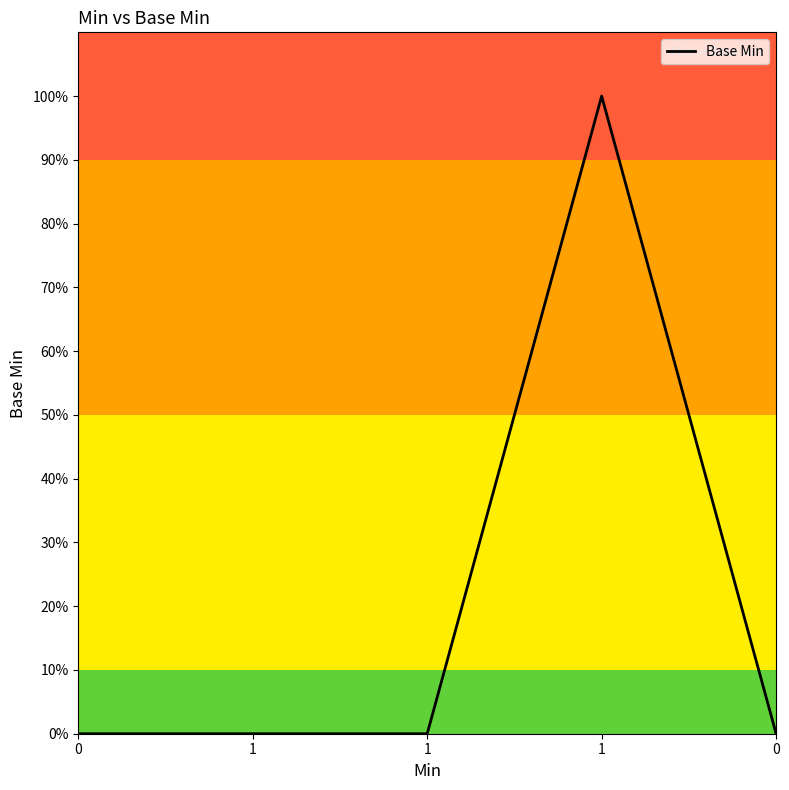

Reading left to right, list all the values displayed in this chart.

0	0	0	1	0